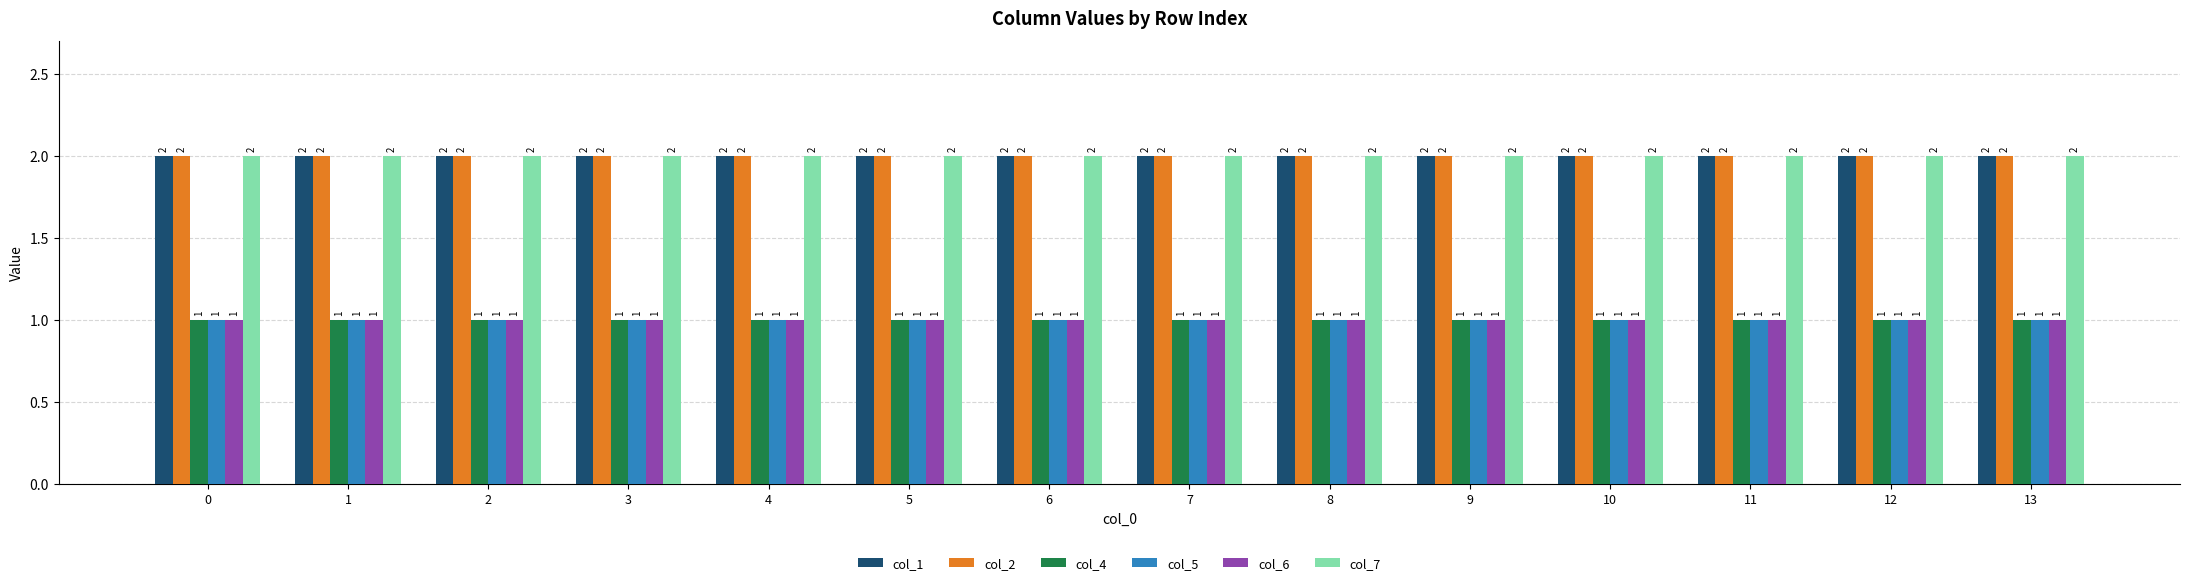

Reading left to right, extract all data points from this chart.

col_1: 0=2	1=2	2=2	3=2	4=2	5=2	6=2	7=2	8=2	9=2	10=2	11=2	12=2	13=2
col_2: 0=2	1=2	2=2	3=2	4=2	5=2	6=2	7=2	8=2	9=2	10=2	11=2	12=2	13=2
col_4: 0=1	1=1	2=1	3=1	4=1	5=1	6=1	7=1	8=1	9=1	10=1	11=1	12=1	13=1
col_5: 0=1	1=1	2=1	3=1	4=1	5=1	6=1	7=1	8=1	9=1	10=1	11=1	12=1	13=1
col_6: 0=1	1=1	2=1	3=1	4=1	5=1	6=1	7=1	8=1	9=1	10=1	11=1	12=1	13=1
col_7: 0=2	1=2	2=2	3=2	4=2	5=2	6=2	7=2	8=2	9=2	10=2	11=2	12=2	13=2